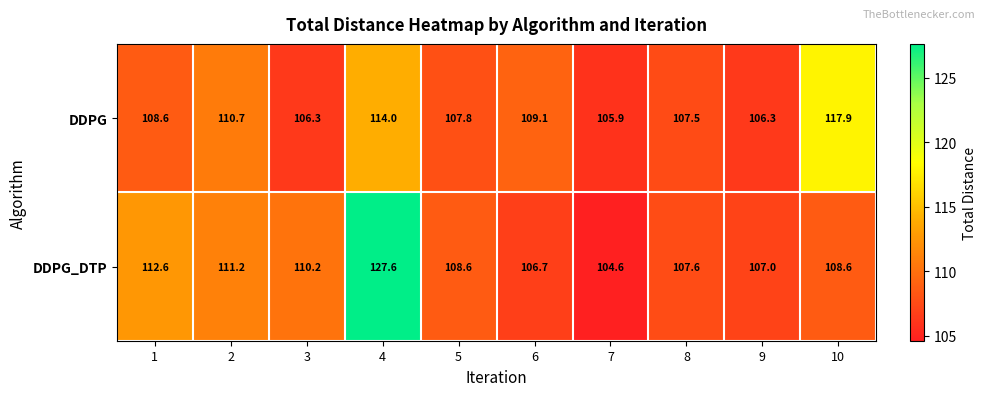

Reading right to left, transcribe all the data shown in this chart.

DDPG: 117.9	106.3	107.5	105.9	109.1	107.8	114.0	106.3	110.7	108.6
DDPG_DTP: 108.6	107.0	107.6	104.6	106.7	108.6	127.6	110.2	111.2	112.6